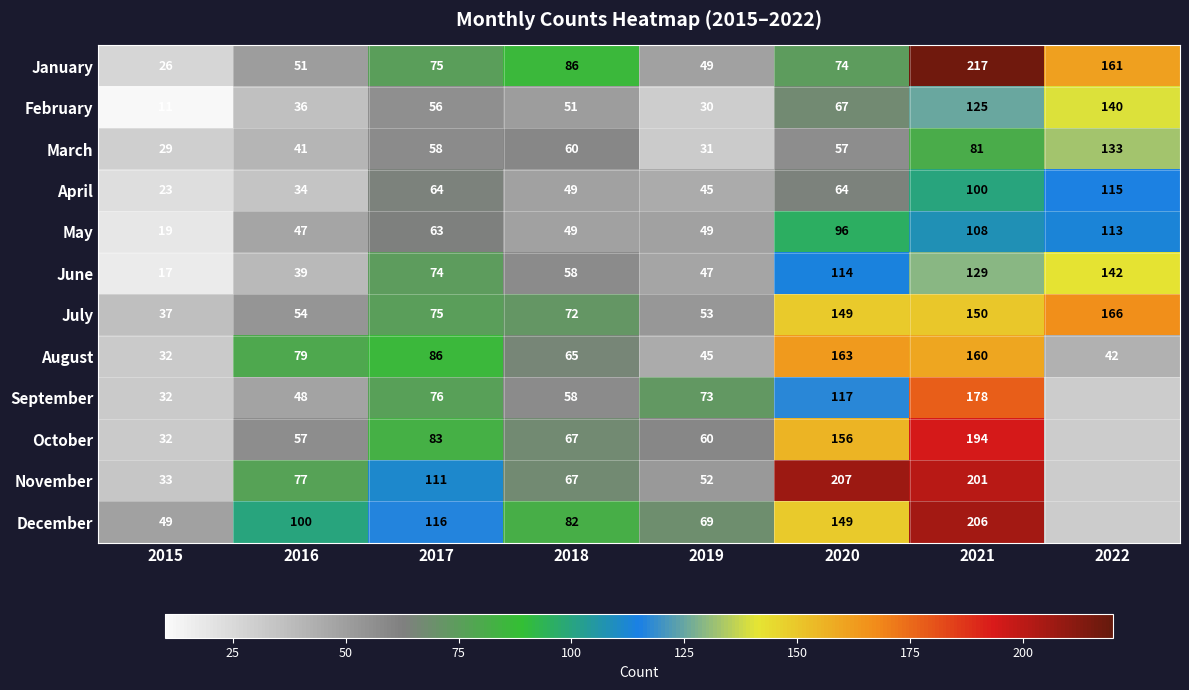

The March series shows 133 at 2022. True or false?

True